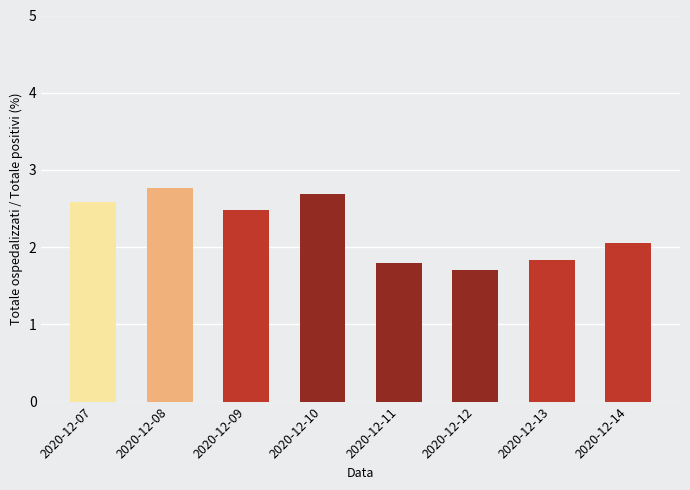

Which label corresponds to the smallest value in the chart?

2020-12-12